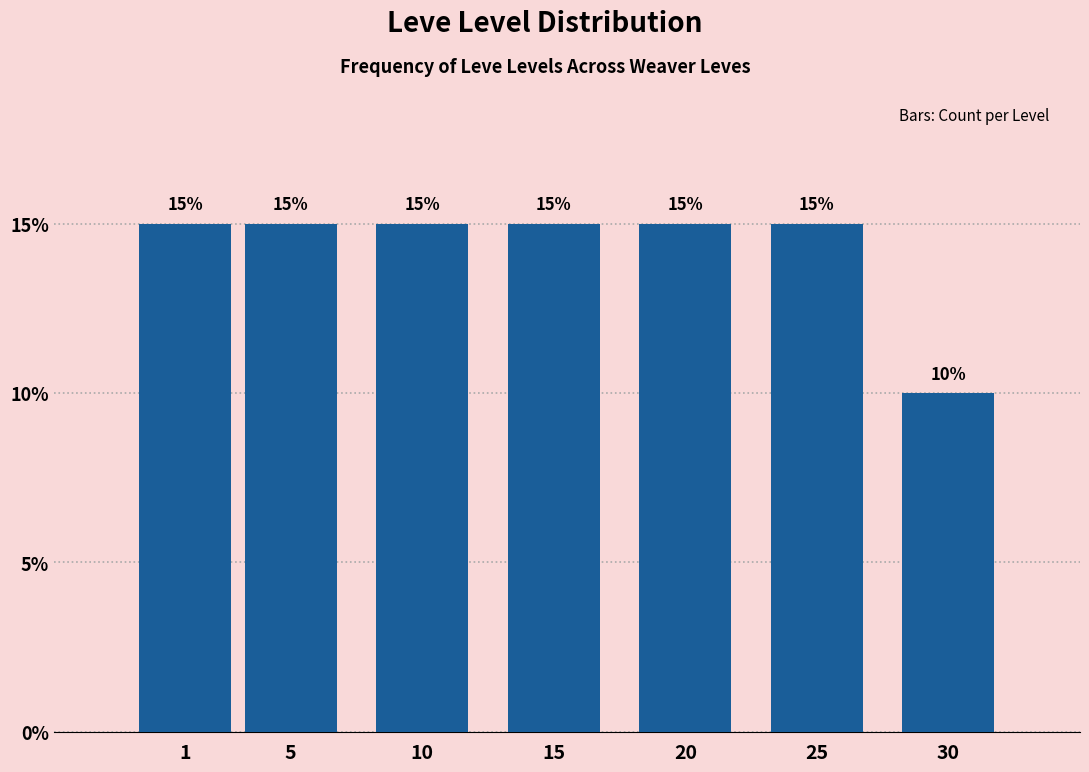

Reading left to right, transcribe all the data shown in this chart.

1=15	5=15	10=15	15=15	20=15	25=15	30=10